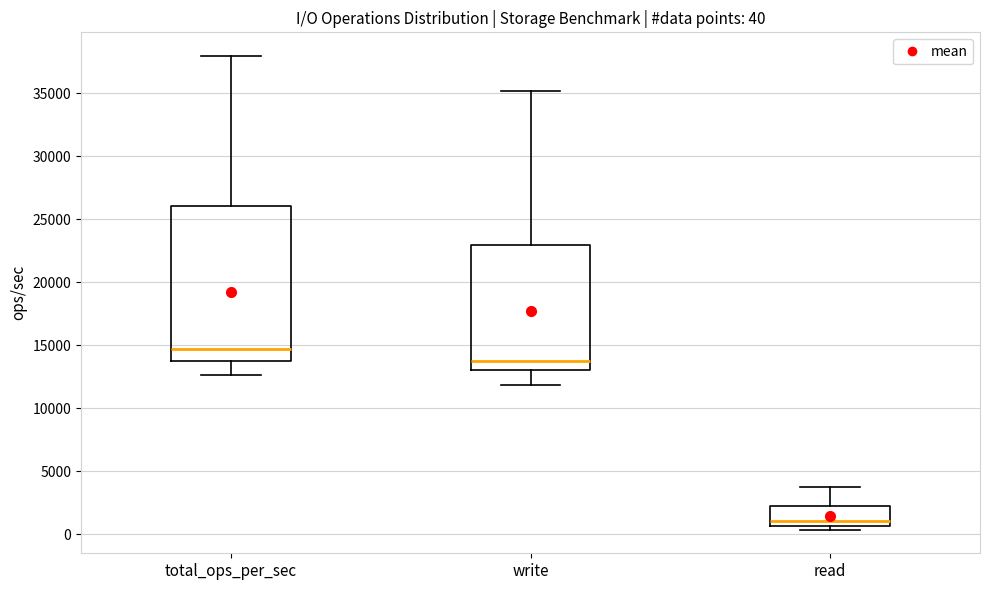

Which box has the highest median line?

total_ops_per_sec